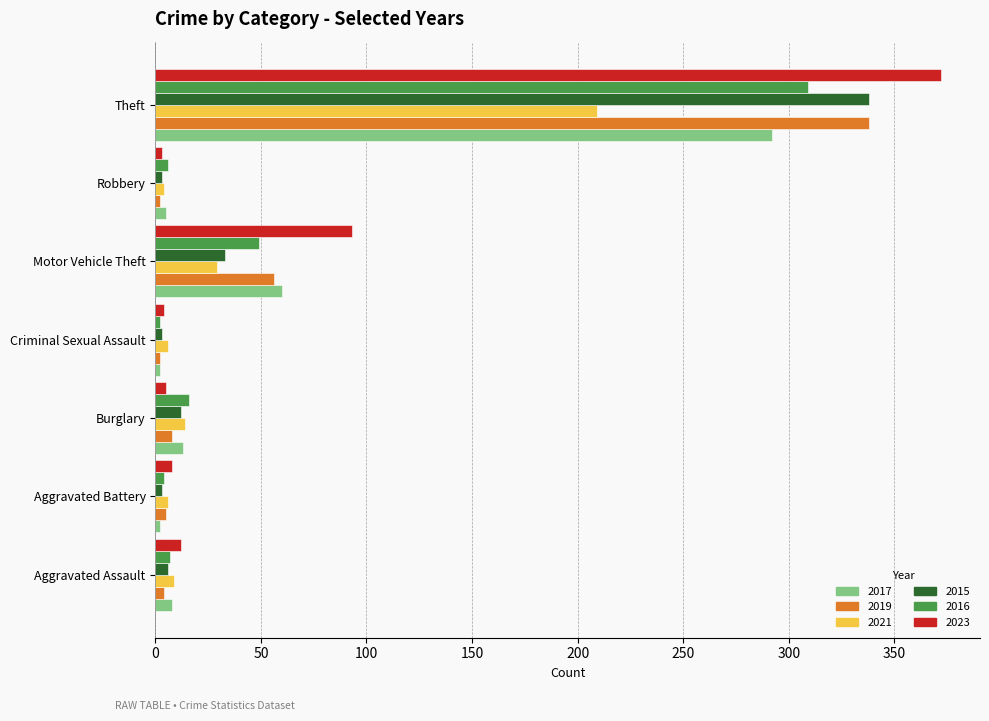

What is the lowest value of the 2021 series?

4